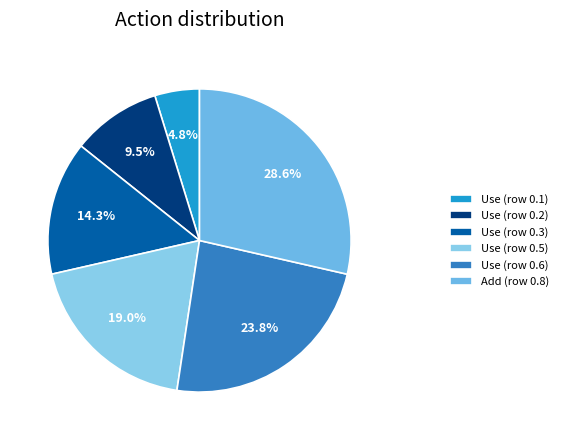

How many slices are in this pie chart?

6